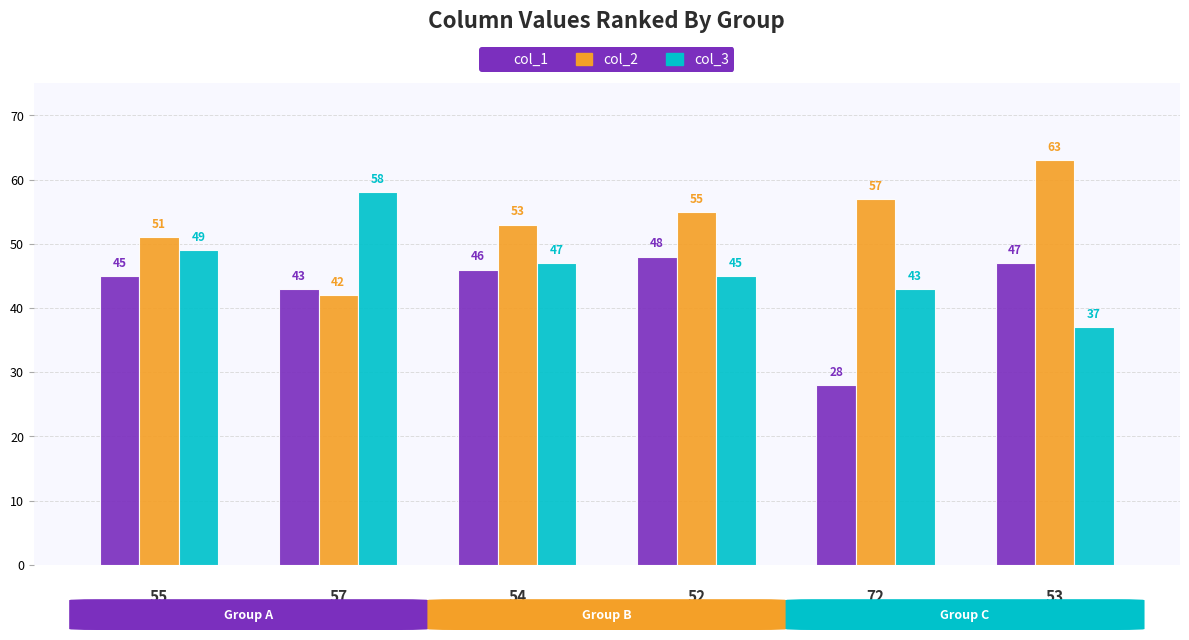

How many bars are there in each group?

3